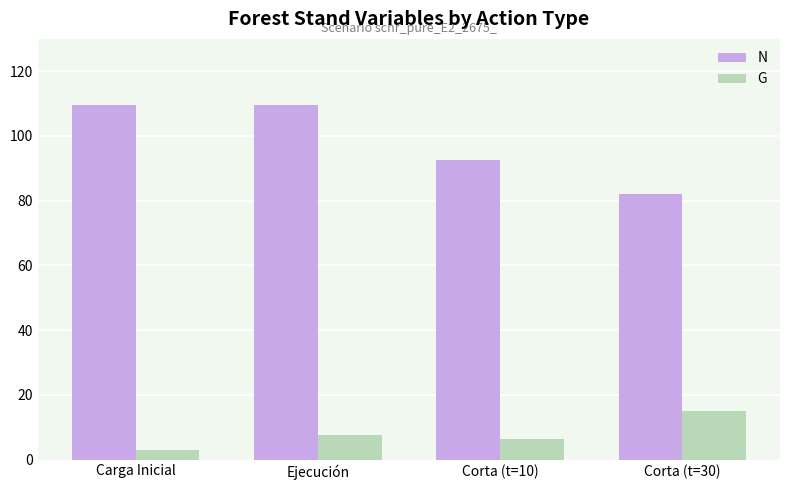

Is it true that N equals 109.6 at Ejecución?

True